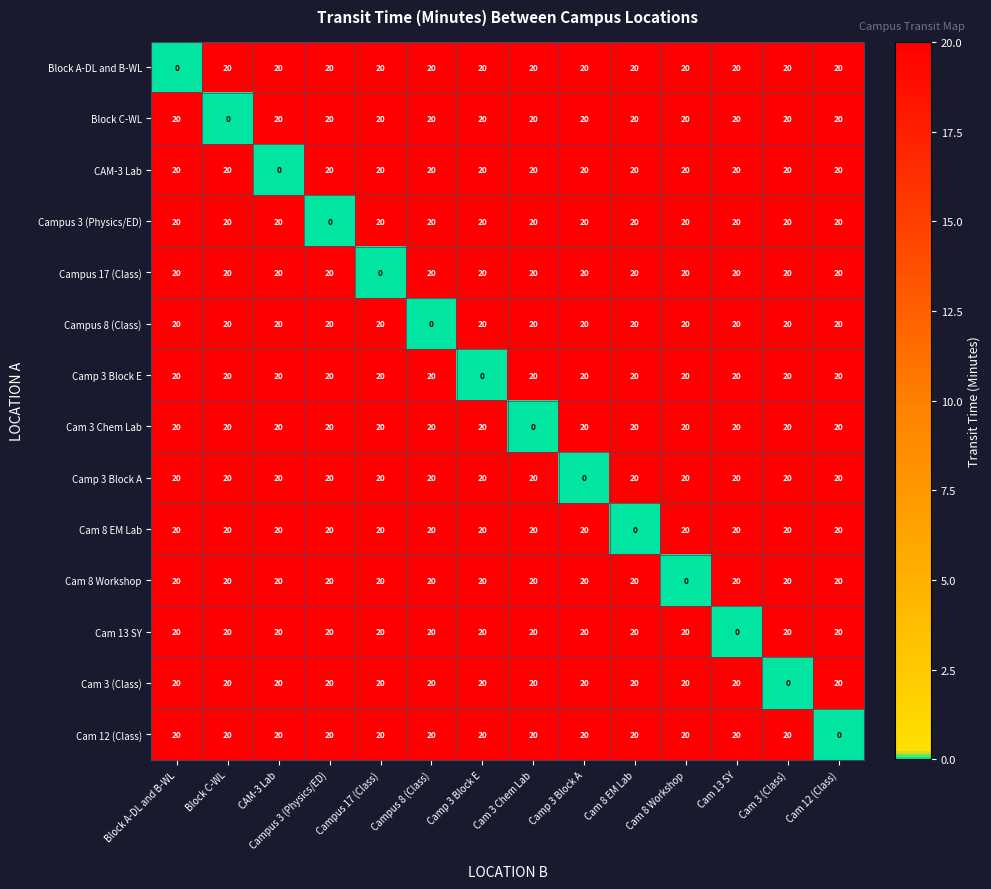

What is the sum of all Cam 13 SY values?

260